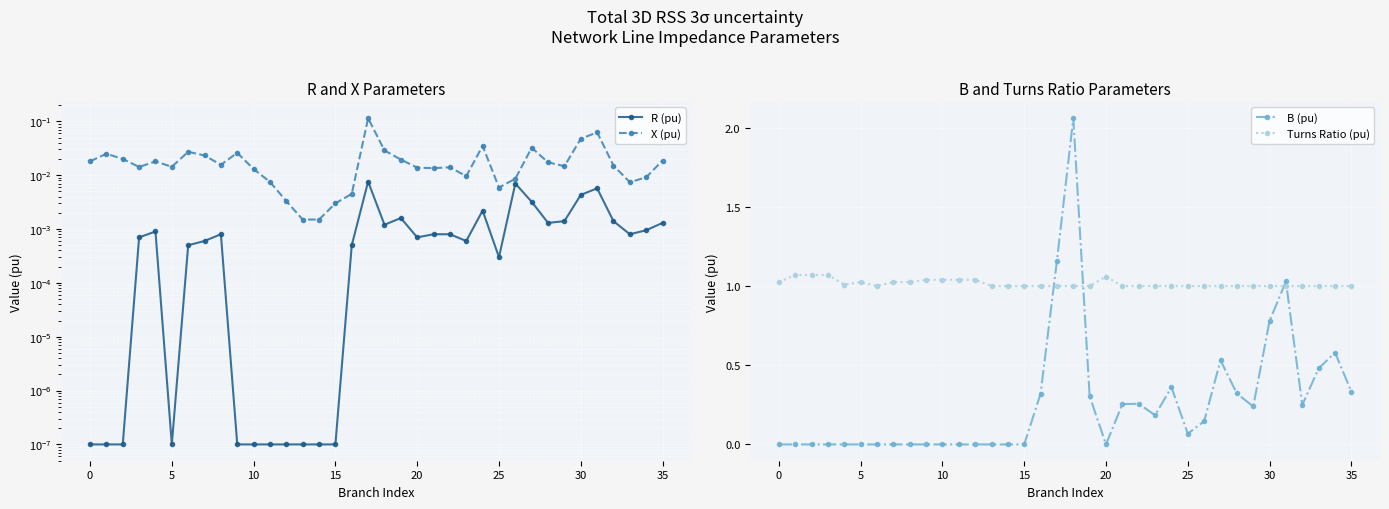

True or false: Turns Ratio (pu) and B (pu) cross at least once.

True